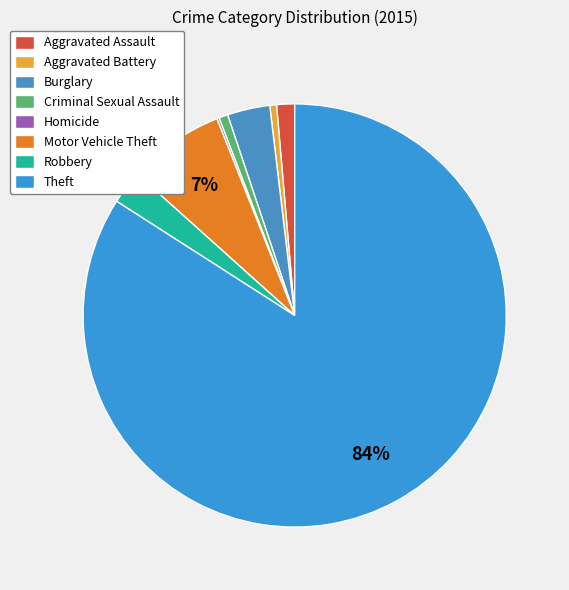

Which slice is the largest?

Theft